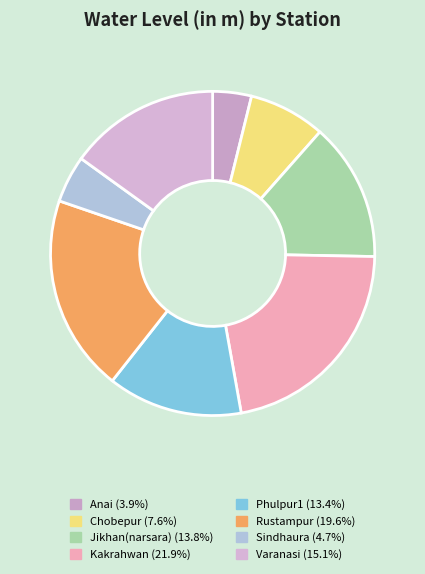

Count the number of slices in the pie.

8